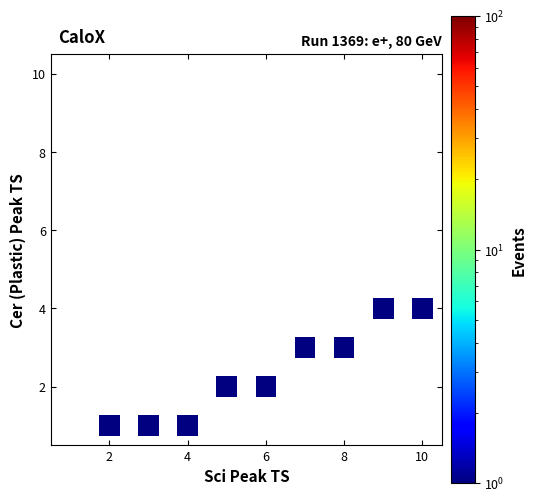

What is the average X value?

6